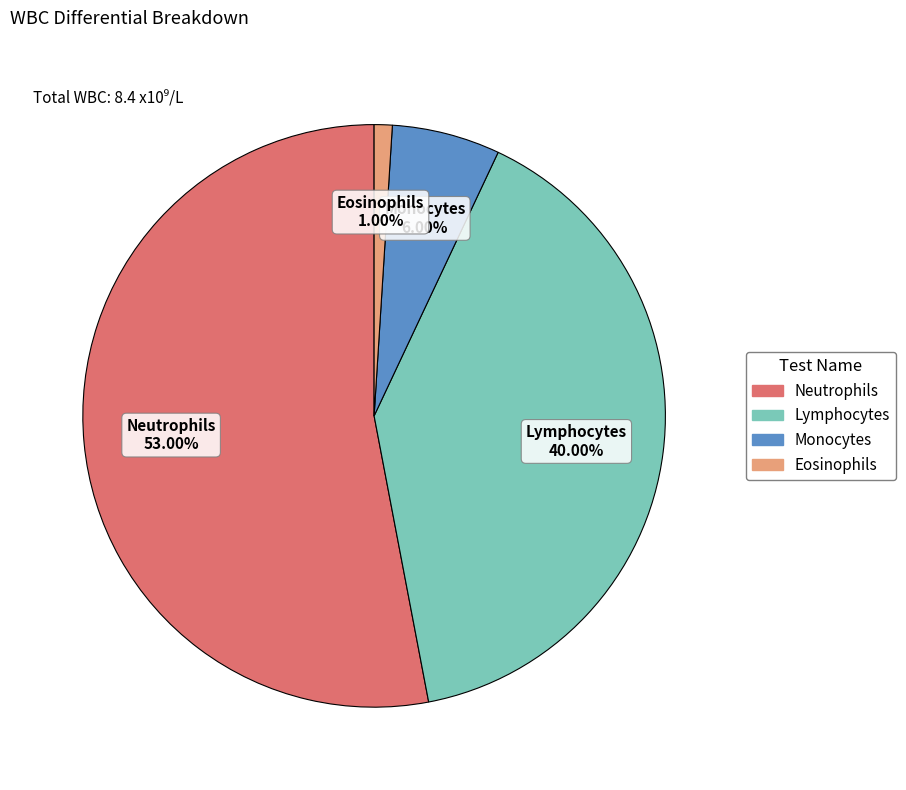

Approximately how many times larger is the value at Monocytes compared to Eosinophils?

6.0